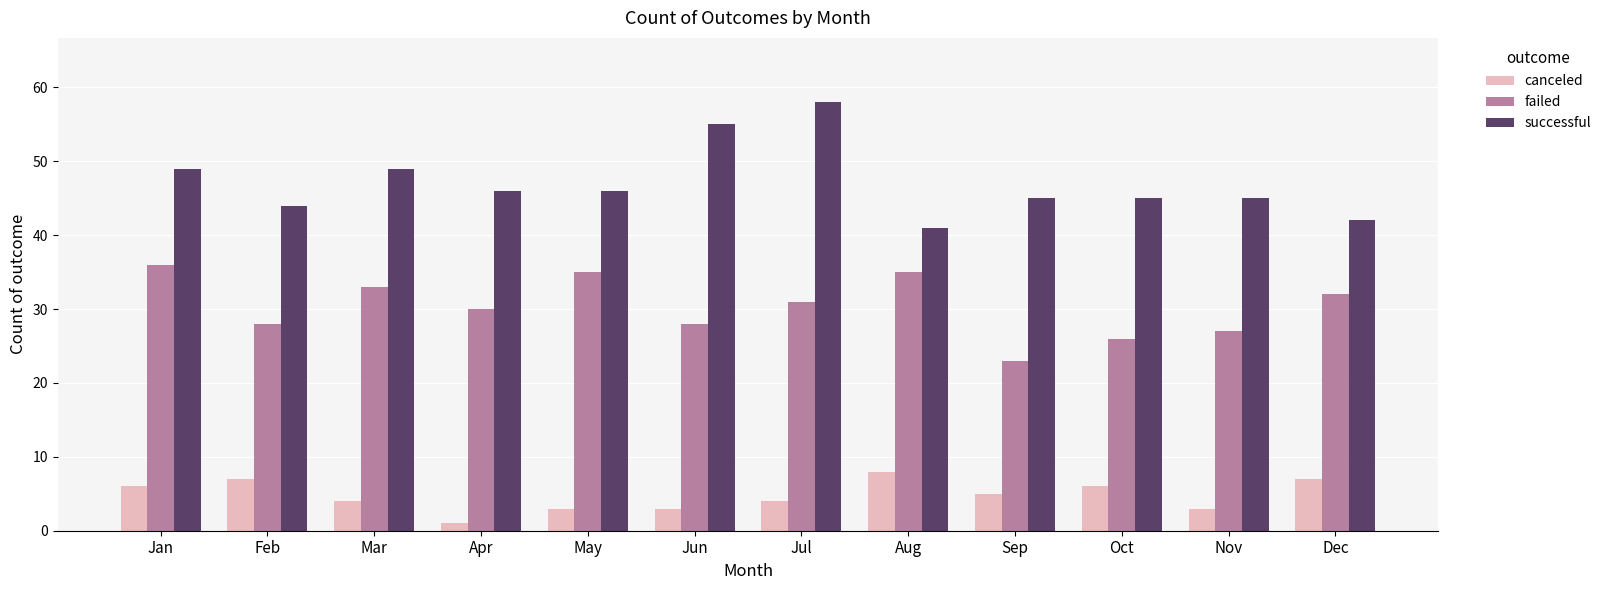

Count the number of categories in the chart.

12